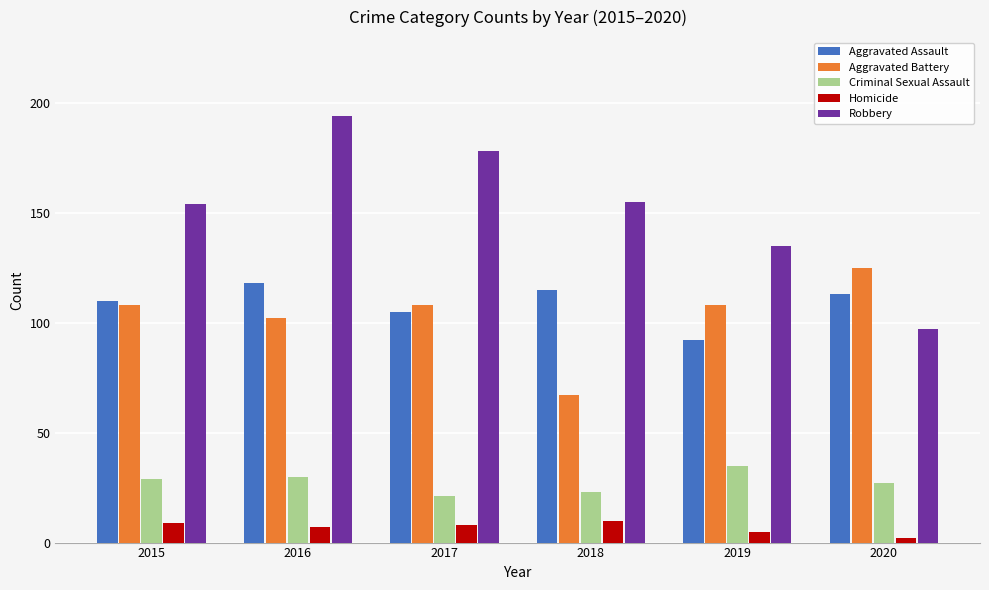

How many bars are there in total?

30